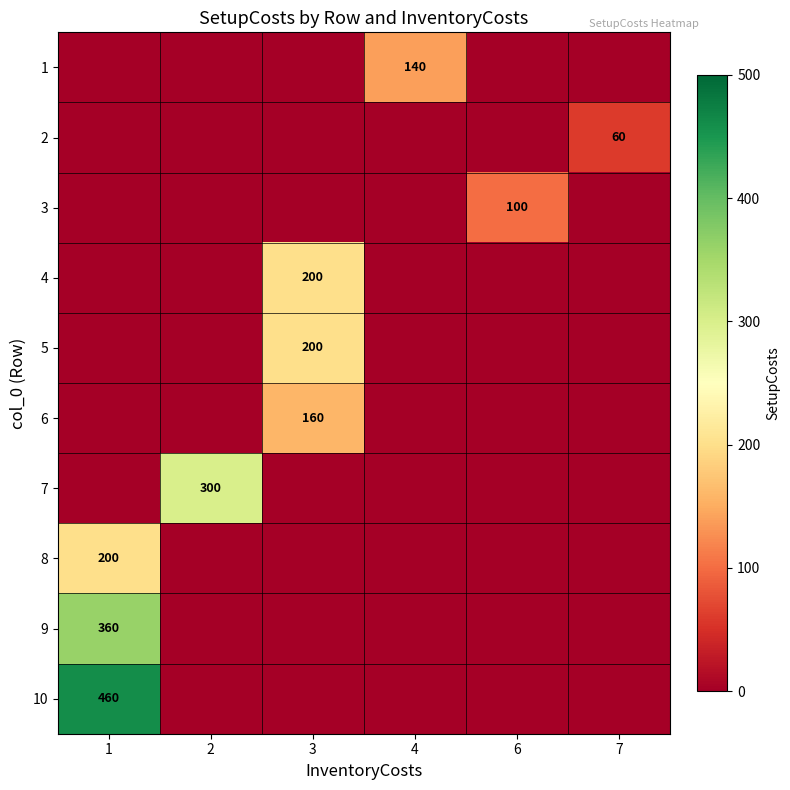

What is the difference between the highest and lowest values at 4?

140